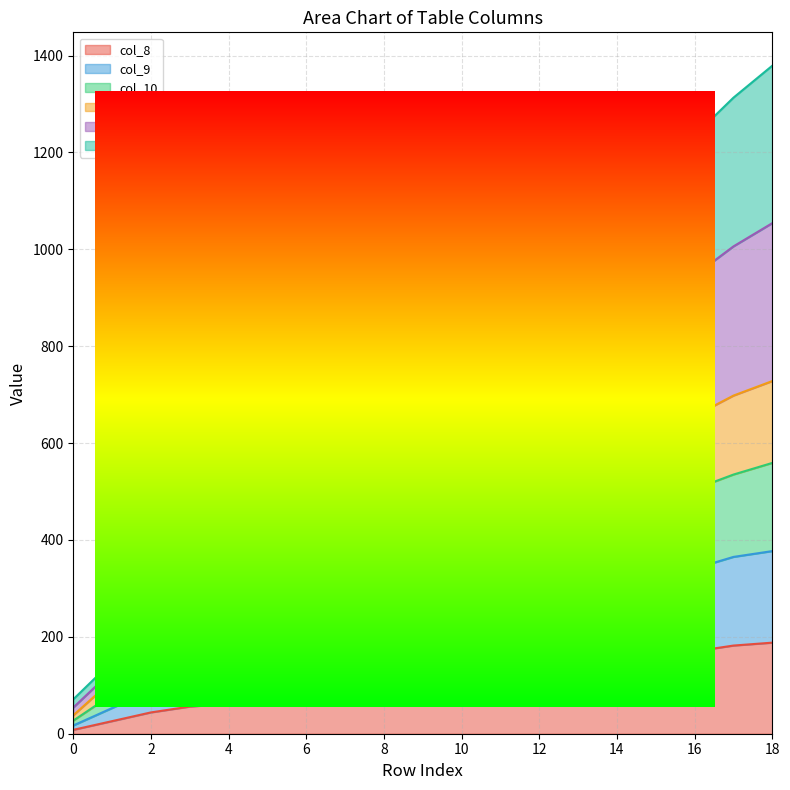

What is the total value across all series at 3?

1007